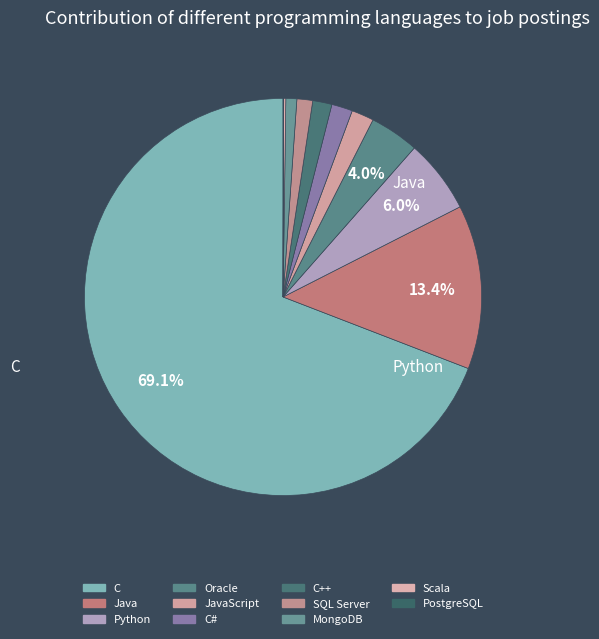

To the nearest percent, what is the difference between the Python and MongoDB slice percentages?

5%